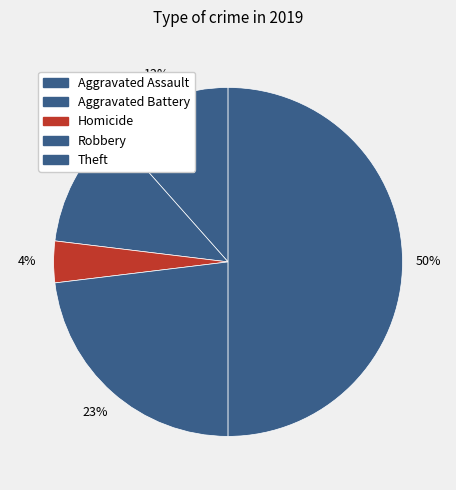

Count the number of slices in the pie.

5